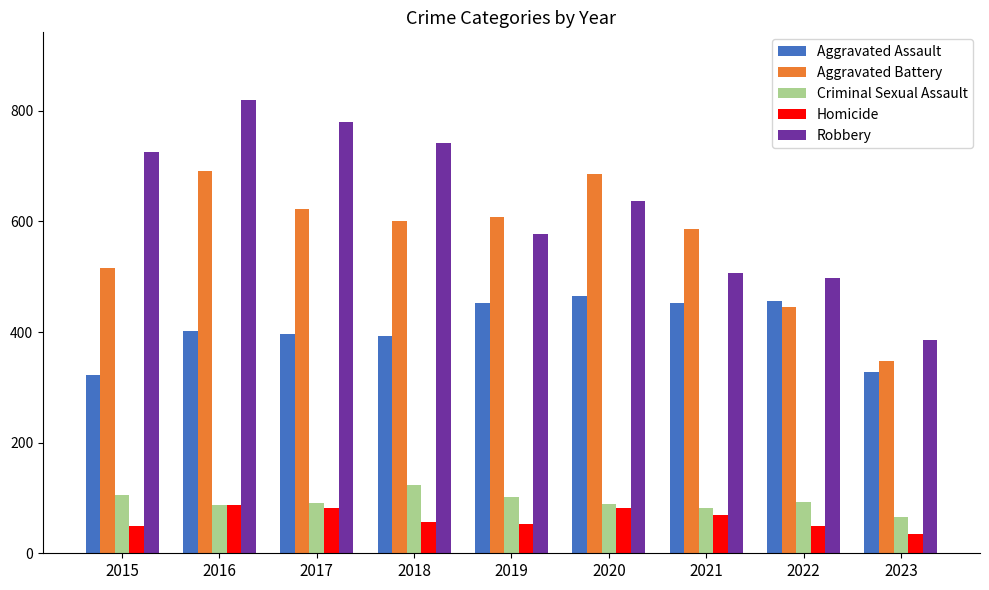

Which label corresponds to the smallest value in the chart?

2023